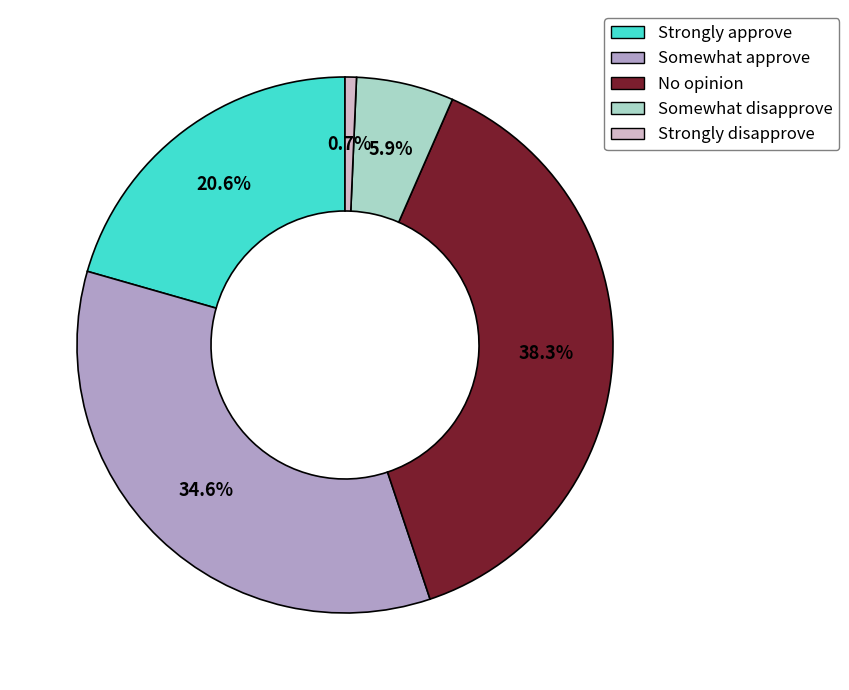

Is there a majority slice in this chart?

No